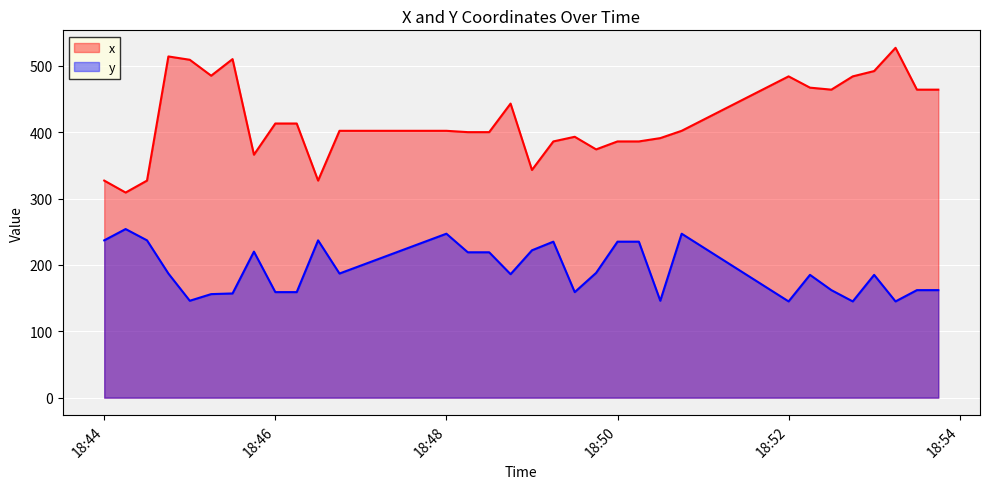

Rank the series by their maximum value, from lowest to highest.

y, x